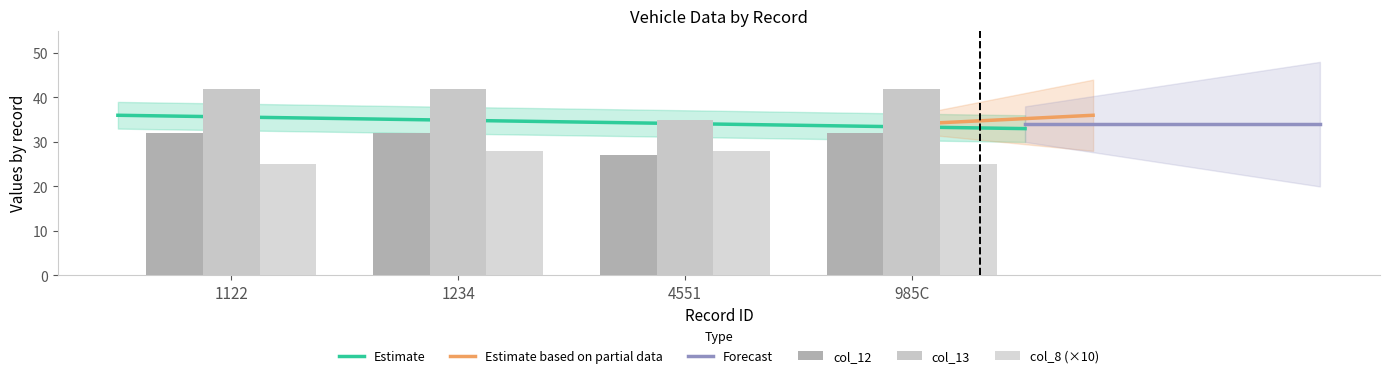

Between 1122 and 985C, which series saw the biggest shift?

col_12